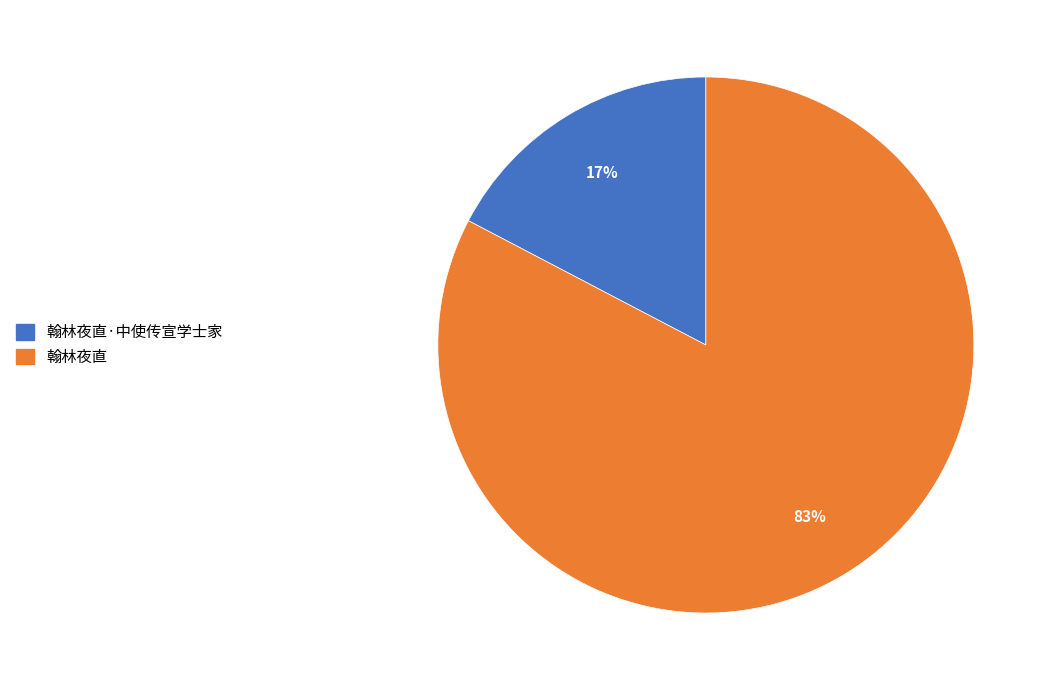

How many slices are in this pie chart?

2